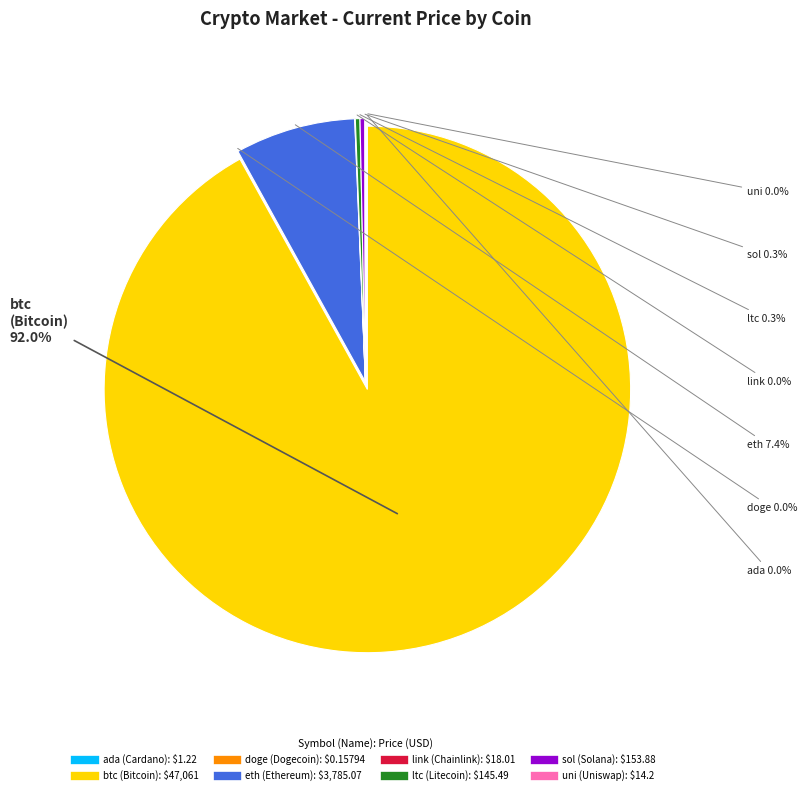

What is the ratio of the value at btc to the value at ltc?

323.5